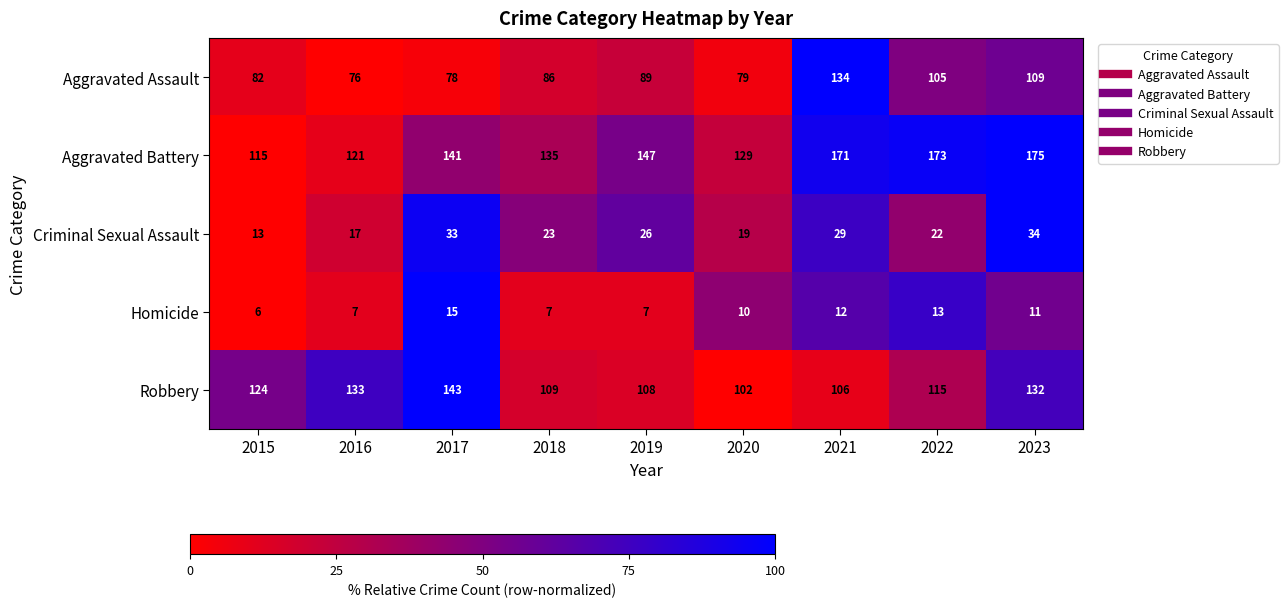

At which label is Criminal Sexual Assault closest to 23?

2018